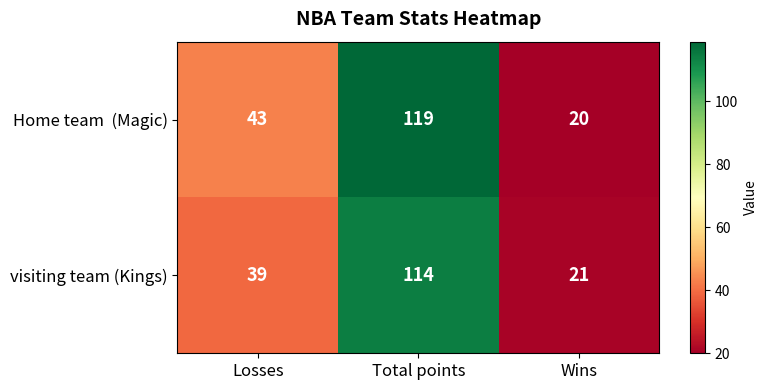

Is it true that visiting team (Kings) equals 21 at Wins?

True